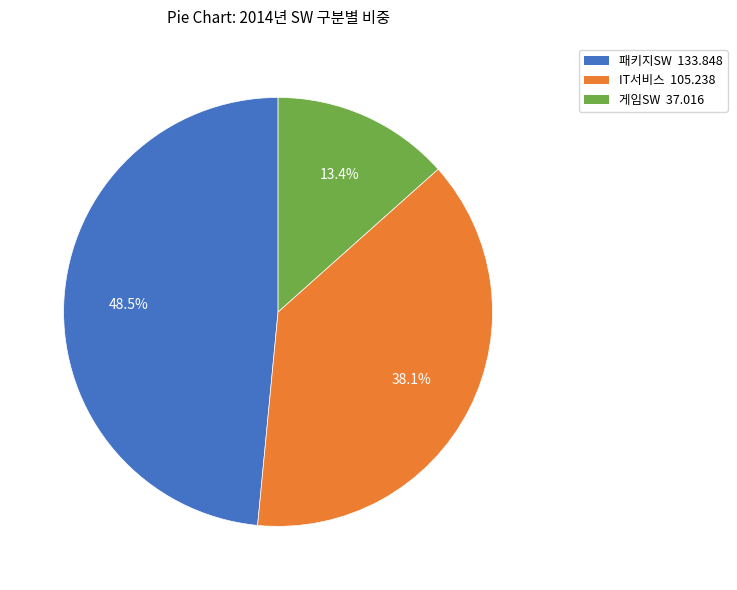

What is the ratio of the value at 게임SW to the value at IT서비스?

0.4